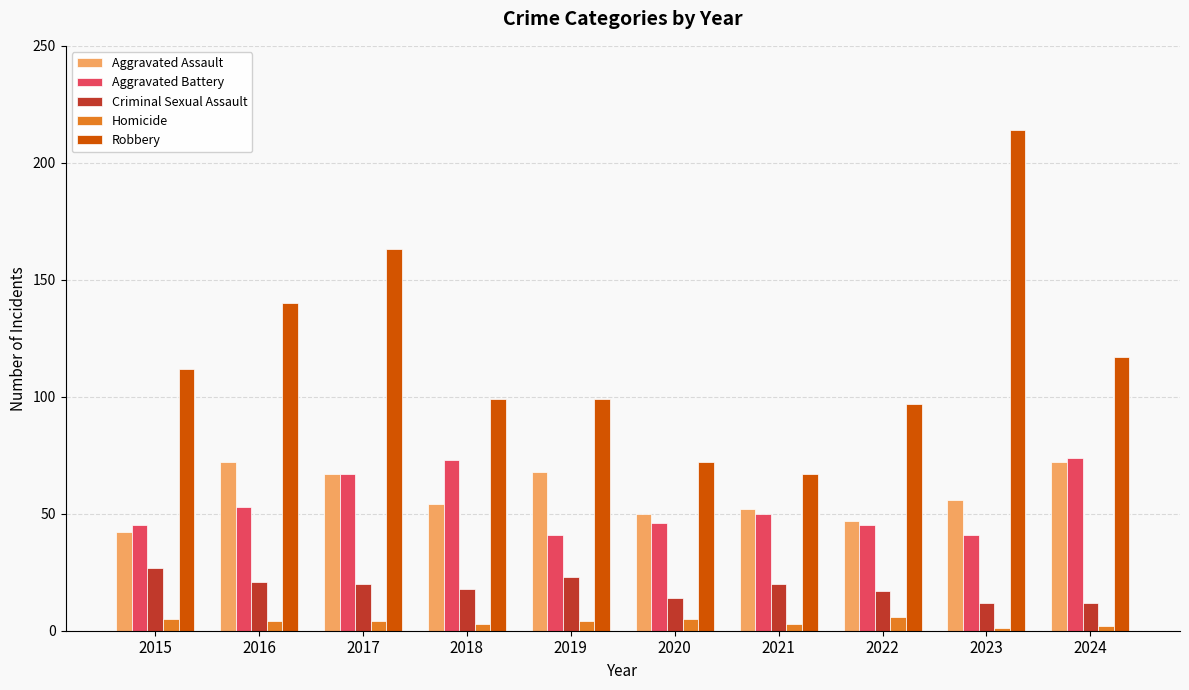

What is the highest value of the Aggravated Battery series?

74